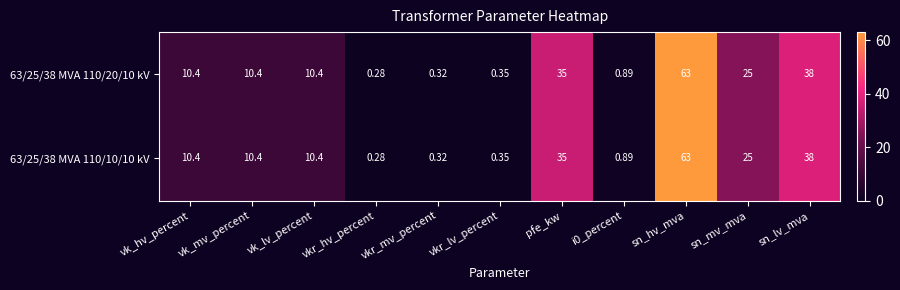

Is the value of 63/25/38 MVA 110/20/10 kV at i0_percent greater than the value of 63/25/38 MVA 110/10/10 kV at sn_hv_mva?

No